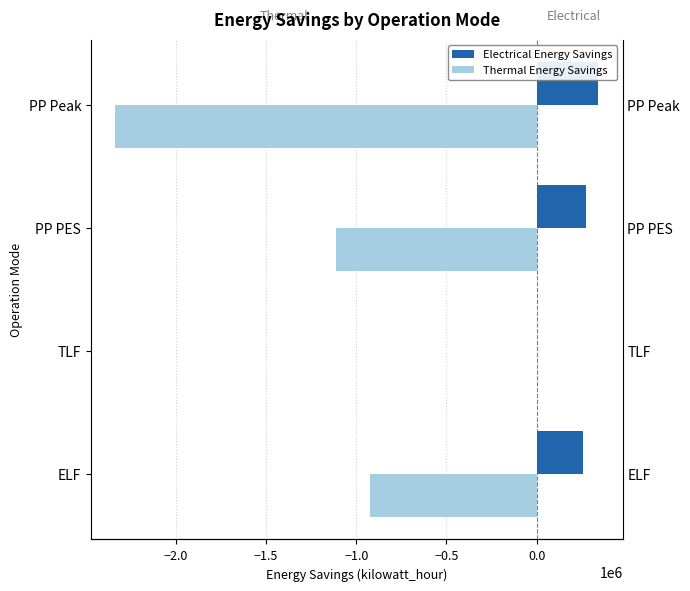

What is the spread (max minus min) of values at PP Peak?

2677736.0